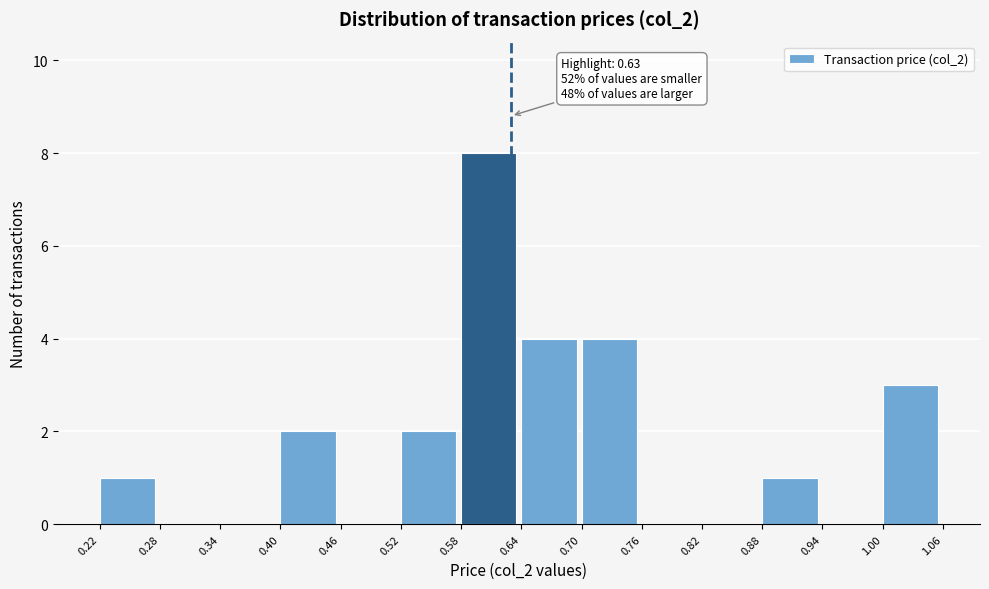

Over which range of the x-axis is the bar tallest?

0.58 to 0.64